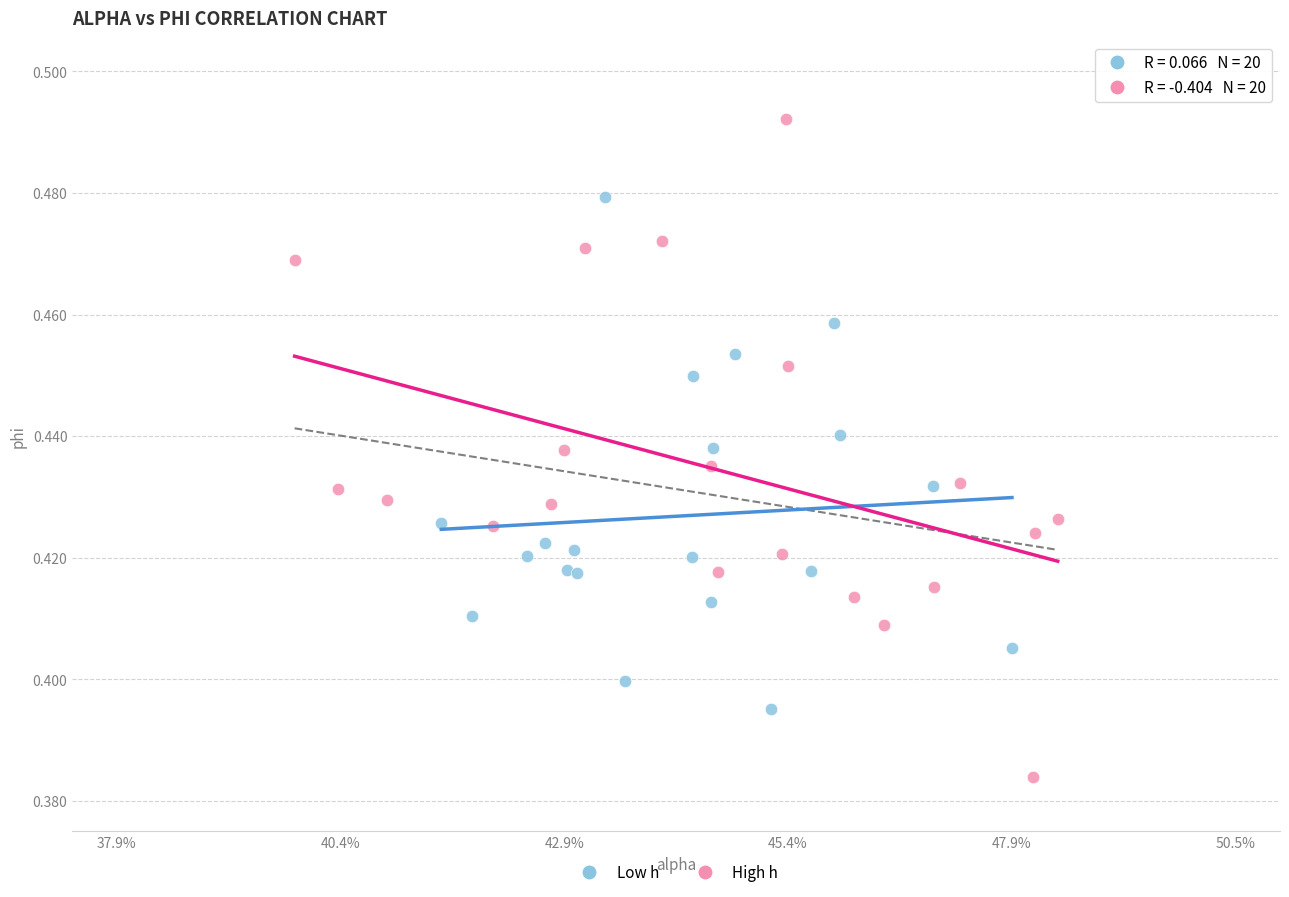

Which series has the widest spread of Y values?

High h